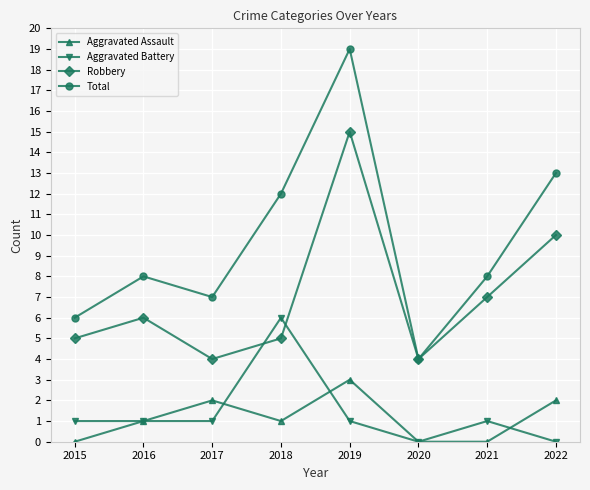

What is the value of the Robbery point at the 8th from the left?

10